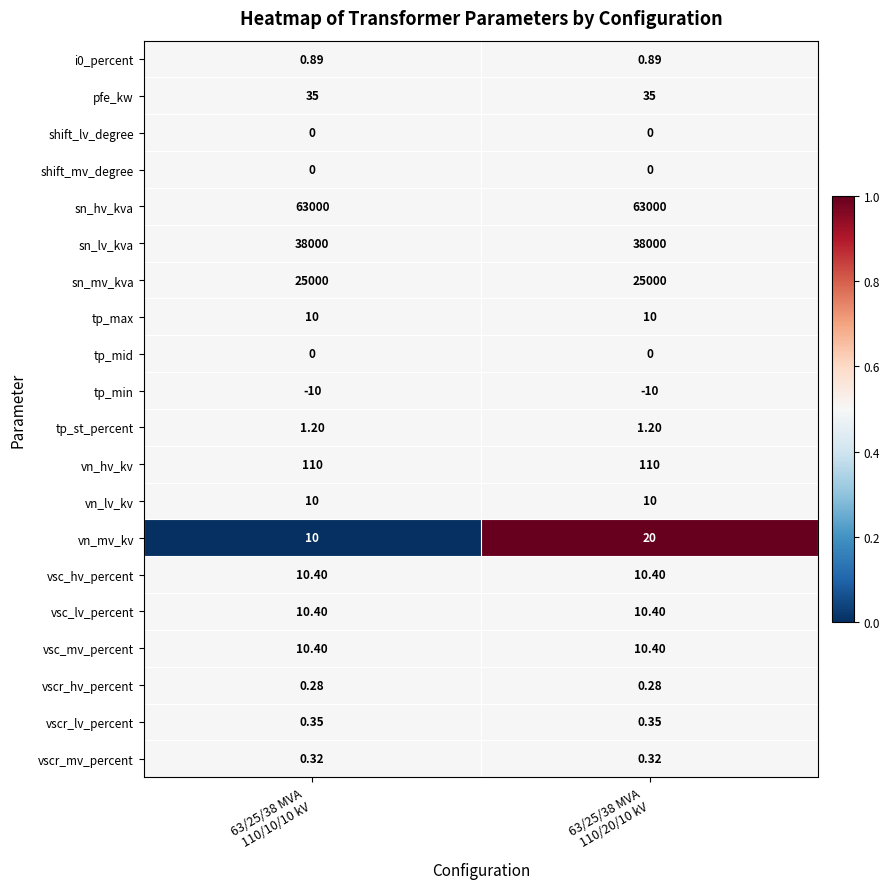

Which series has the largest range (max minus min)?

vn_mv_kv